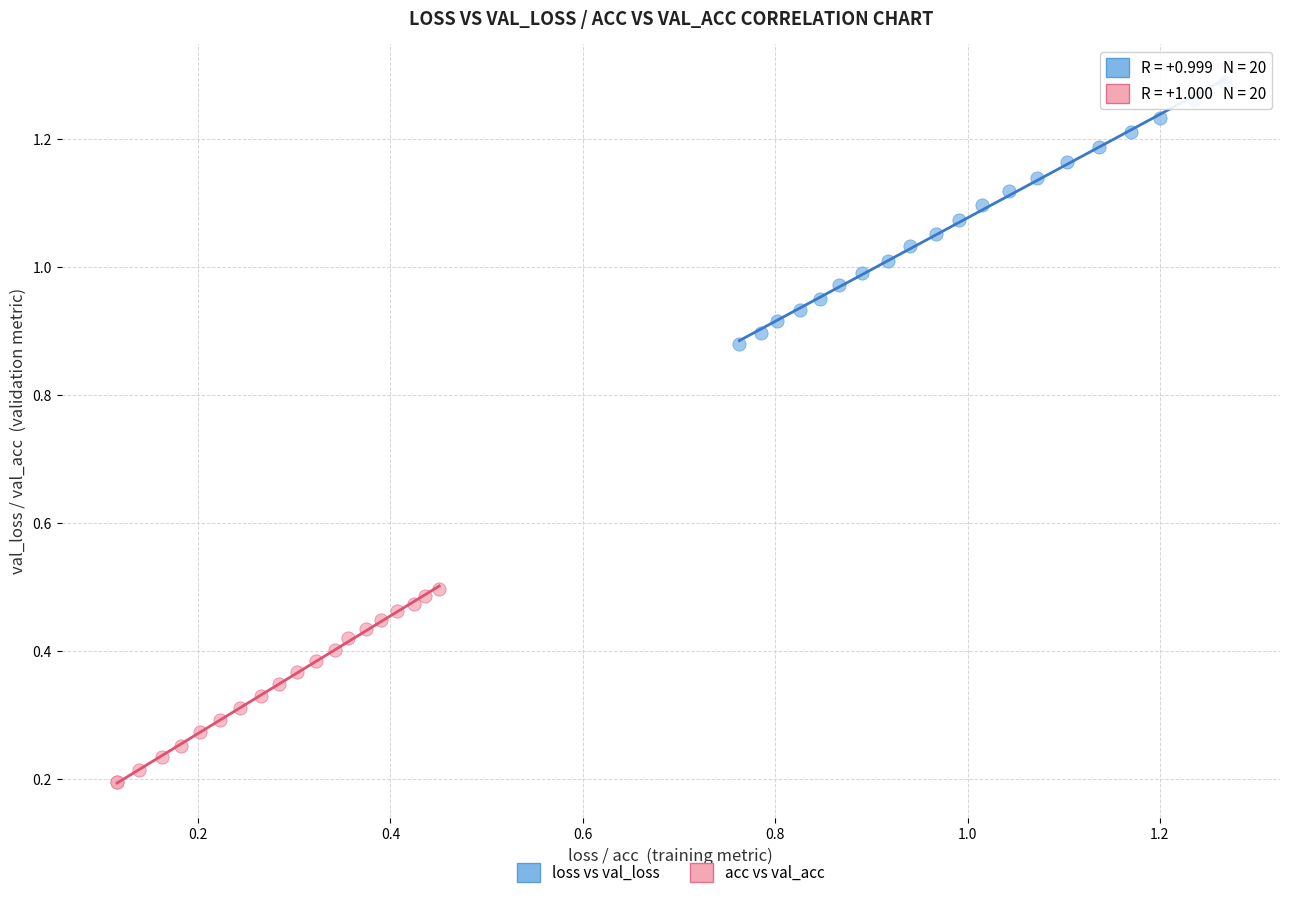

Which series contains the highest Y value?

loss vs val_loss